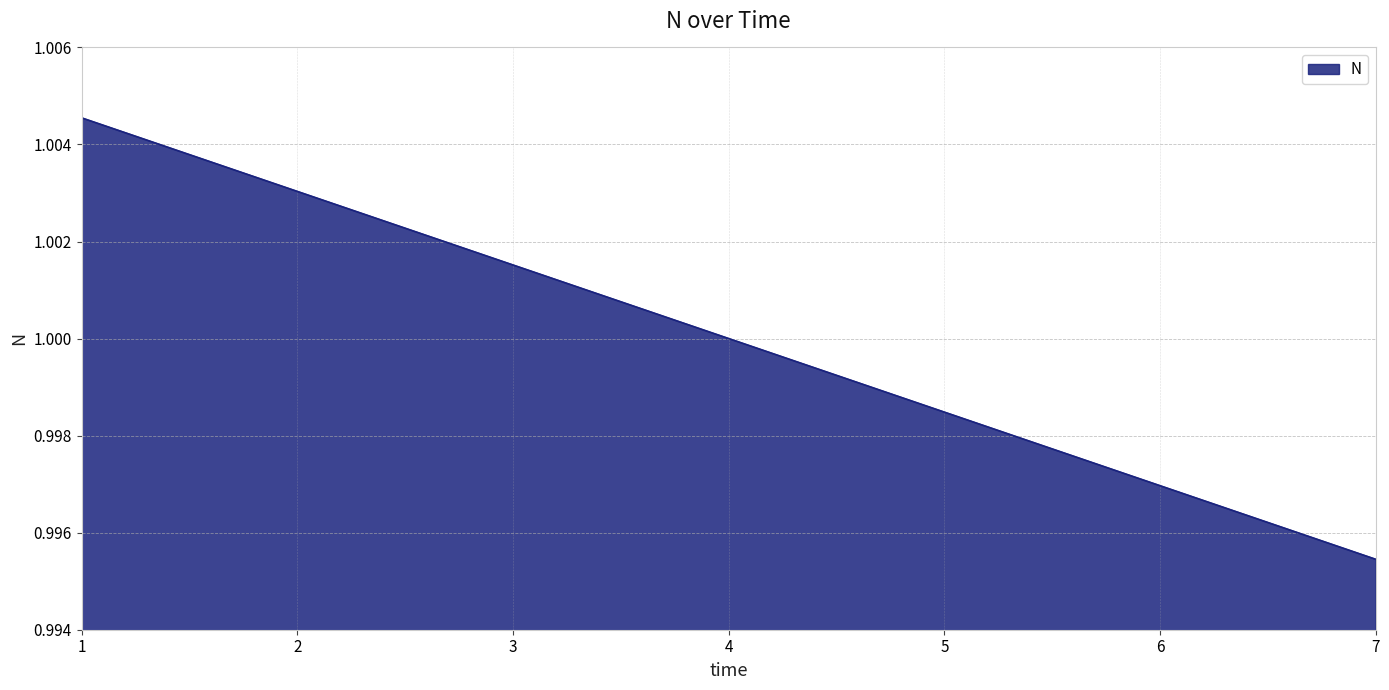

What is the sum of the values at 6 and 3?

2.0